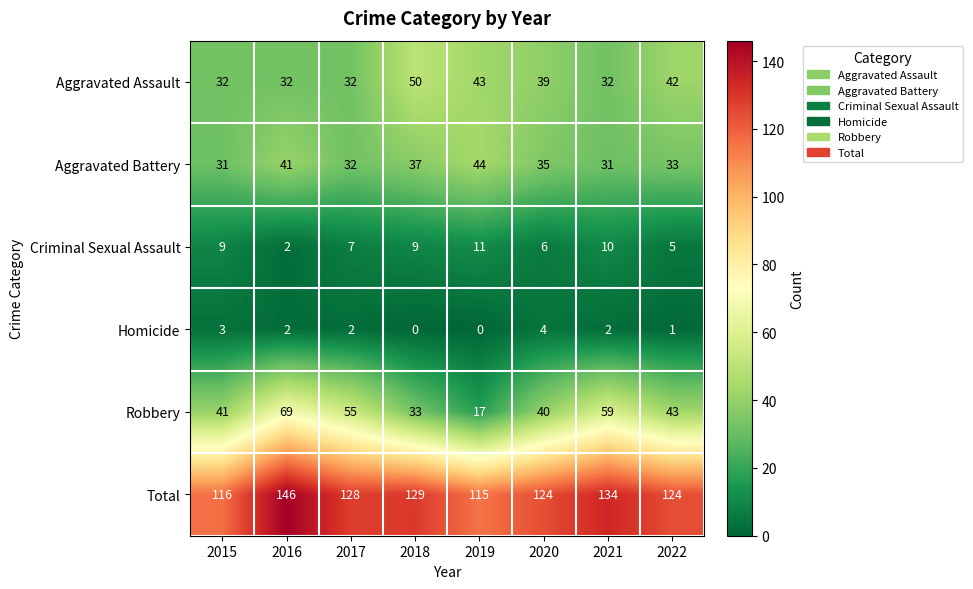

True or false: Total has a value of 134 at 2021.

True